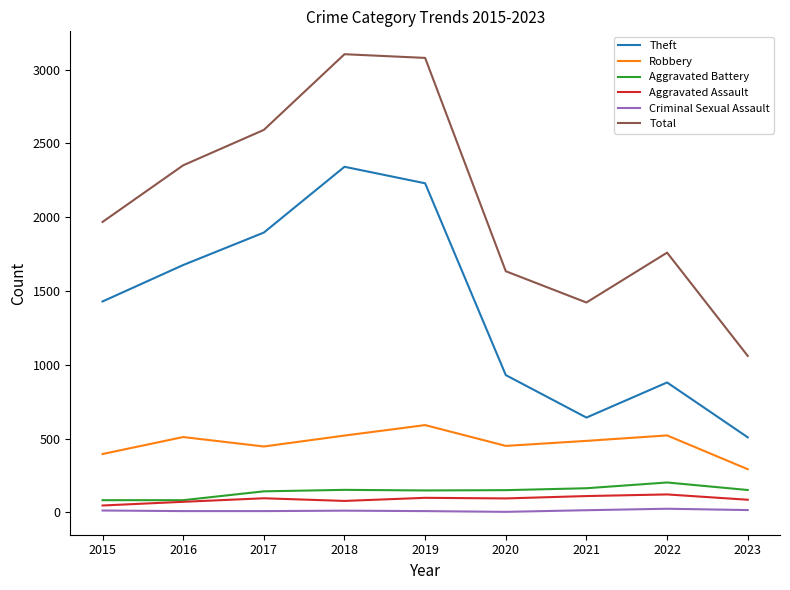

What is the lowest value of the Theft series?

508